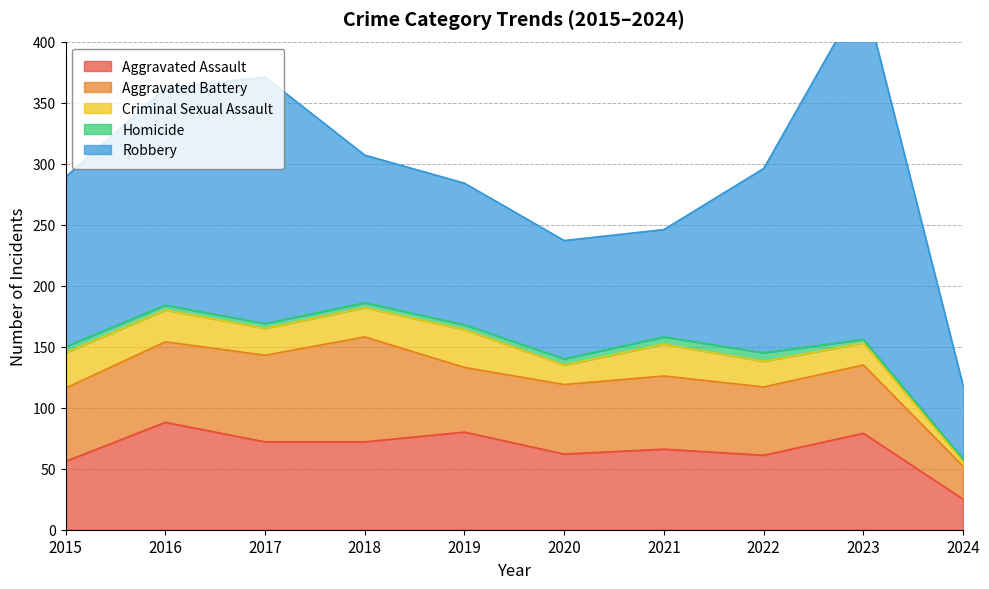

Reading left to right, what are all the values shown in this chart?

Aggravated Assault: 56	88	72	72	80	62	66	61	79	25
Aggravated Battery: 60	66	71	86	53	57	60	56	56	27
Criminal Sexual Assault: 29	26	22	24	31	16	26	21	18	4
Homicide: 5	4	4	4	4	5	6	7	3	2
Robbery: 139	178	202	121	116	97	88	151	284	60